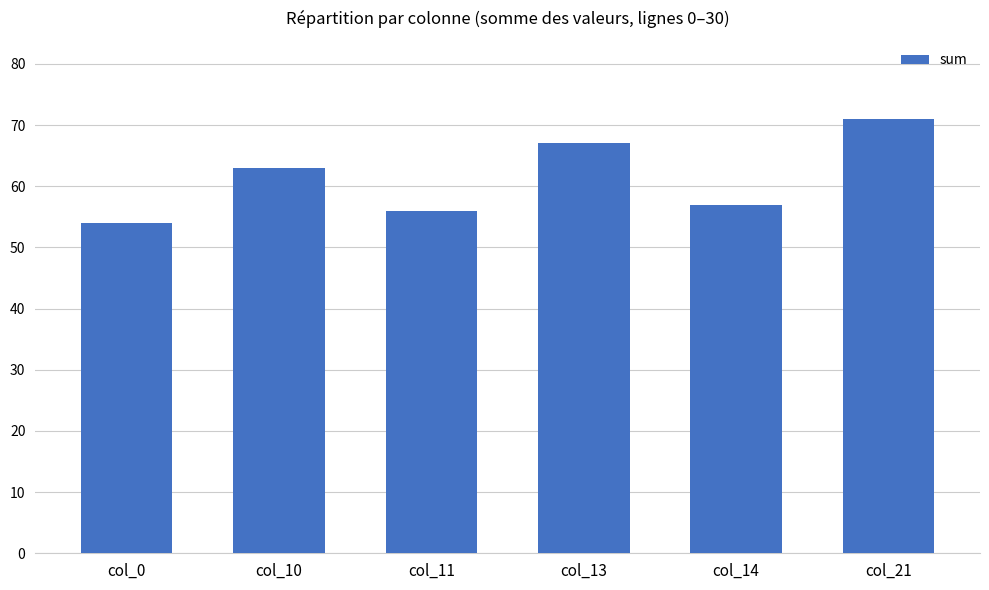

What is the change in value from col_10 to col_13?

+4